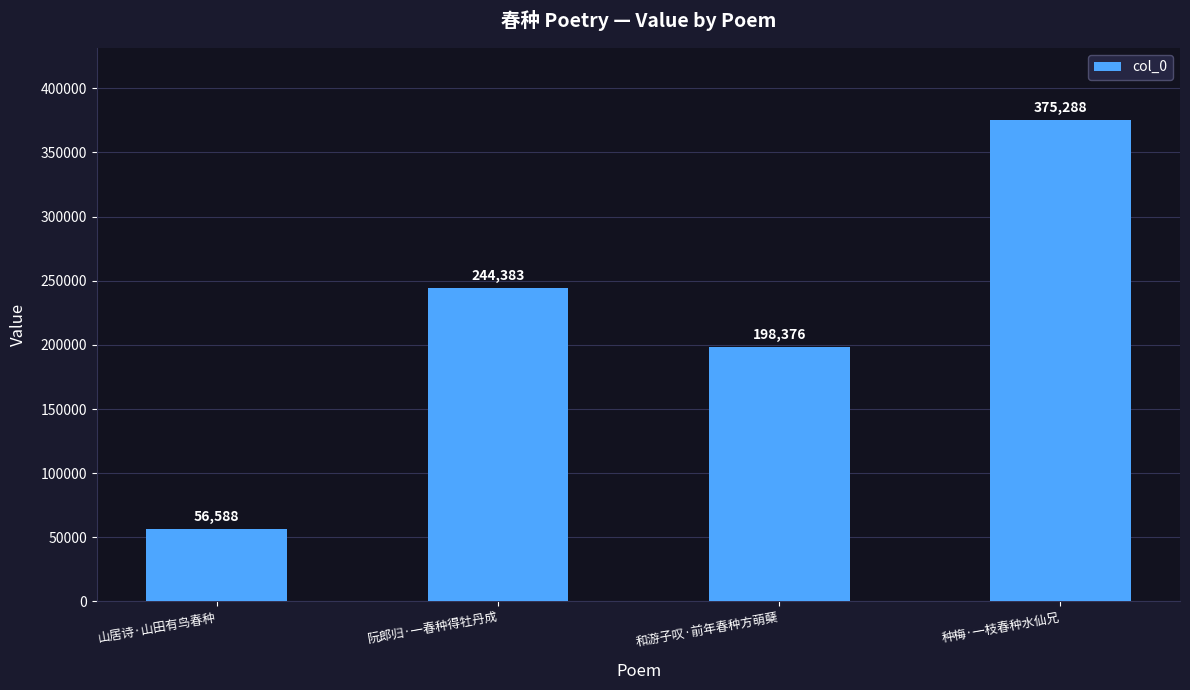

Which has a higher value, 和游子叹·前年春种方萌蘖 or 种梅·一枝春种水仙兄?

种梅·一枝春种水仙兄